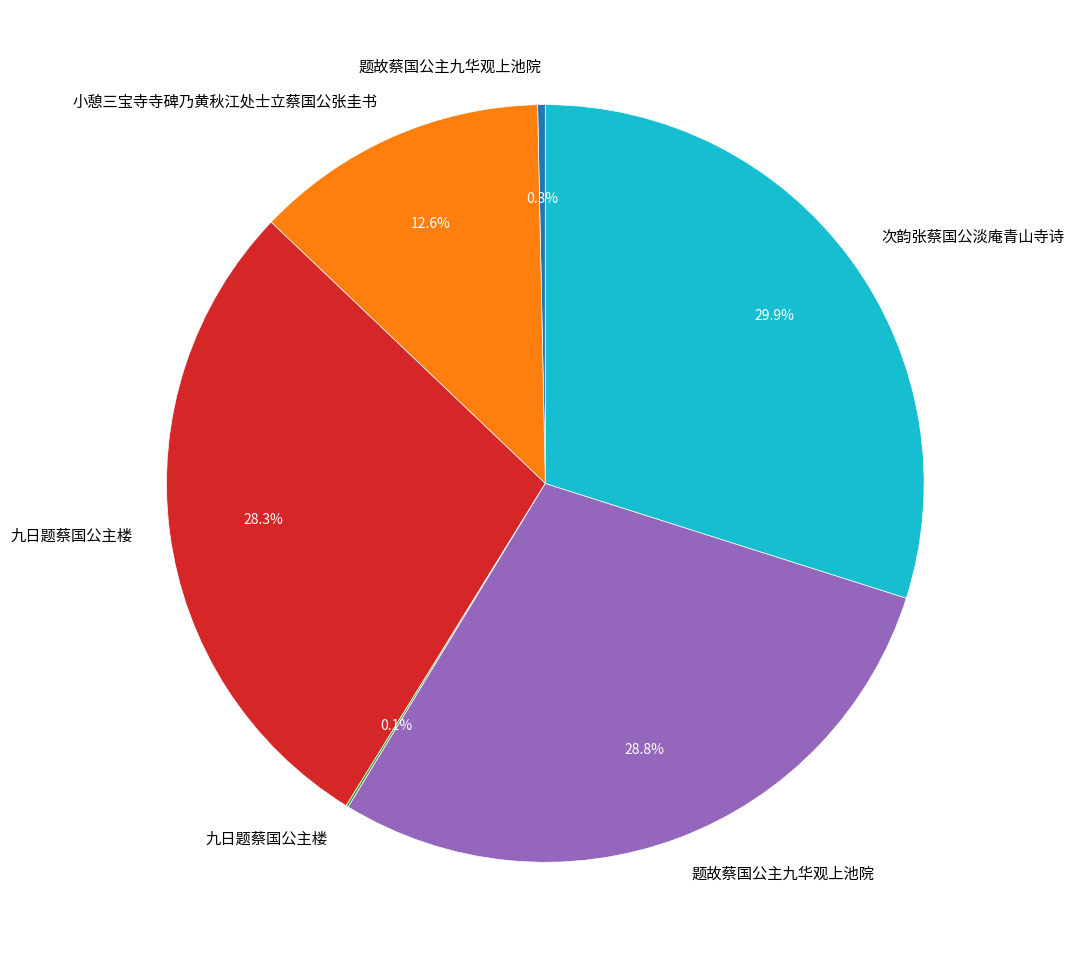

Does any single category account for the majority?

No